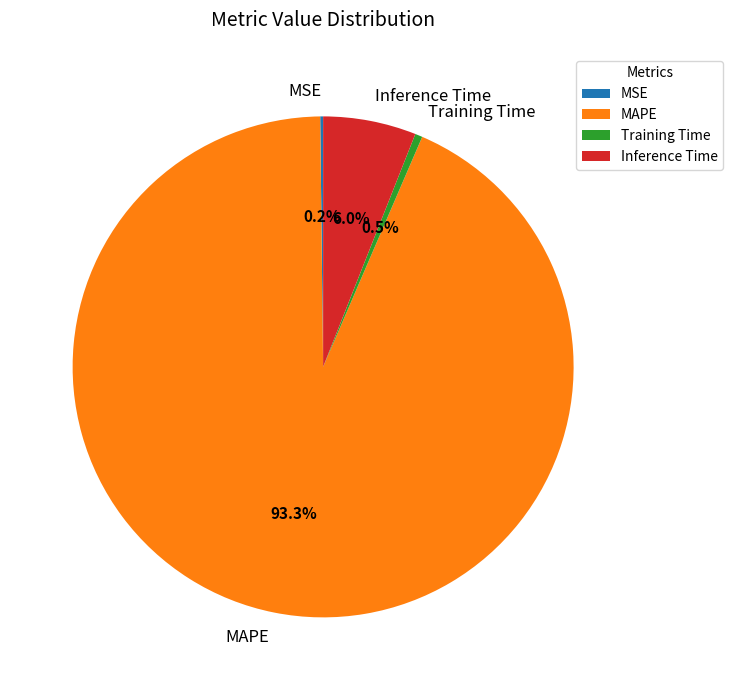

What is the largest slice in the pie chart?

MAPE